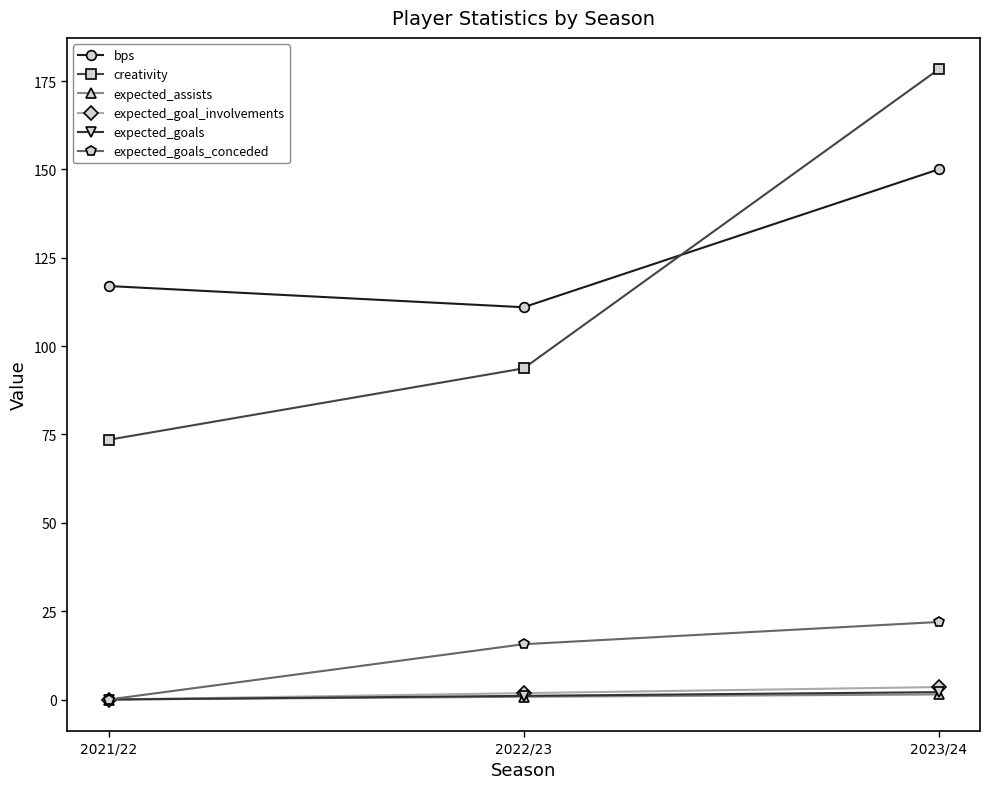

Is the value of expected_goals_conceded at 2023/24 greater than the value of expected_goal_involvements at 2021/22?

Yes